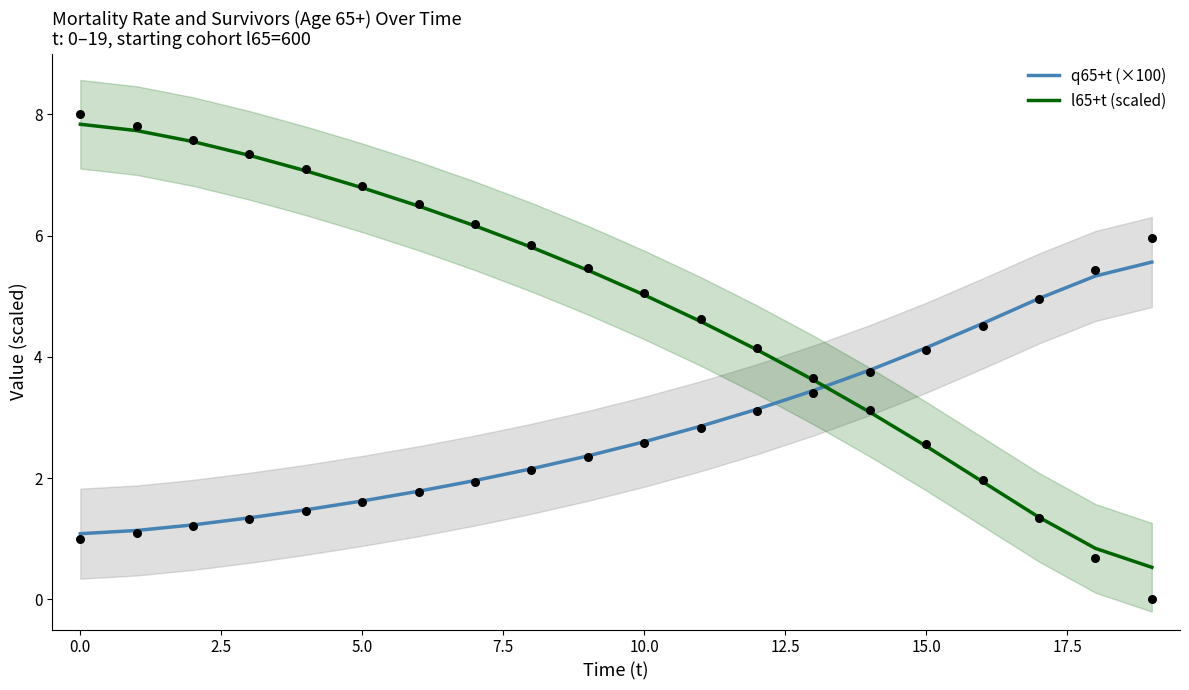

Which series has the largest Y range (max minus min)?

l65+t (scaled)